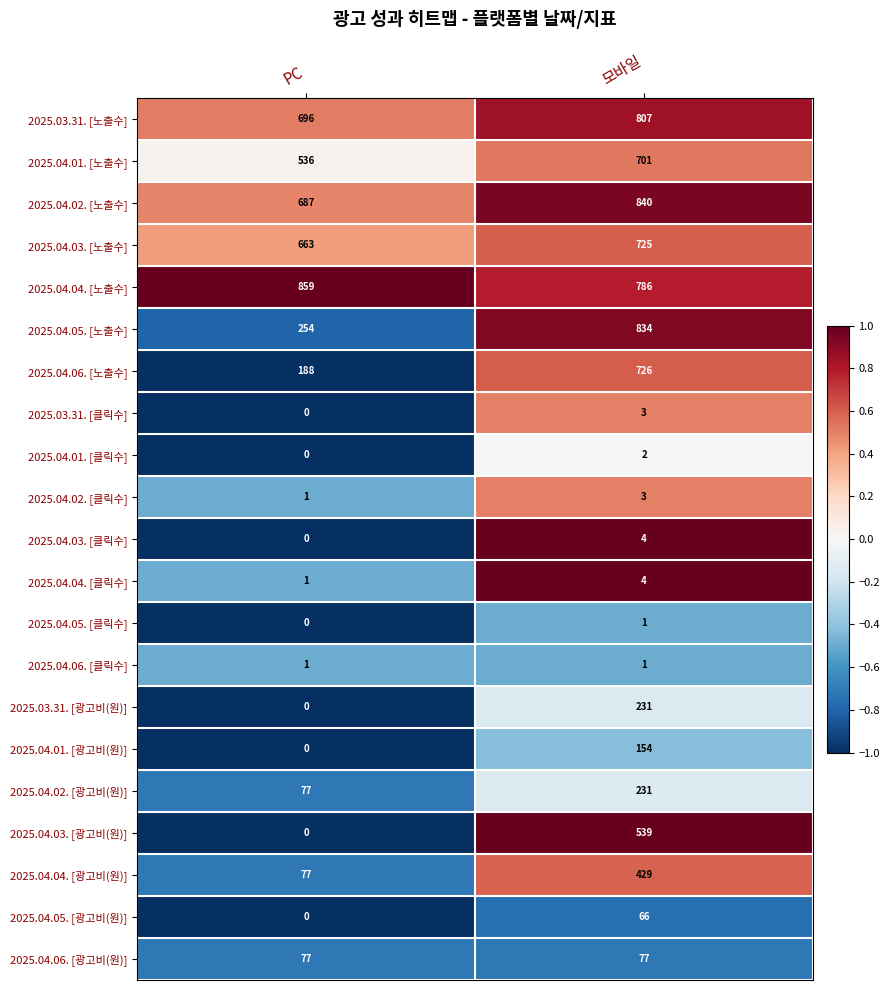

The 2025.04.06. [클릭수] series shows 2 at PC. True or false?

False